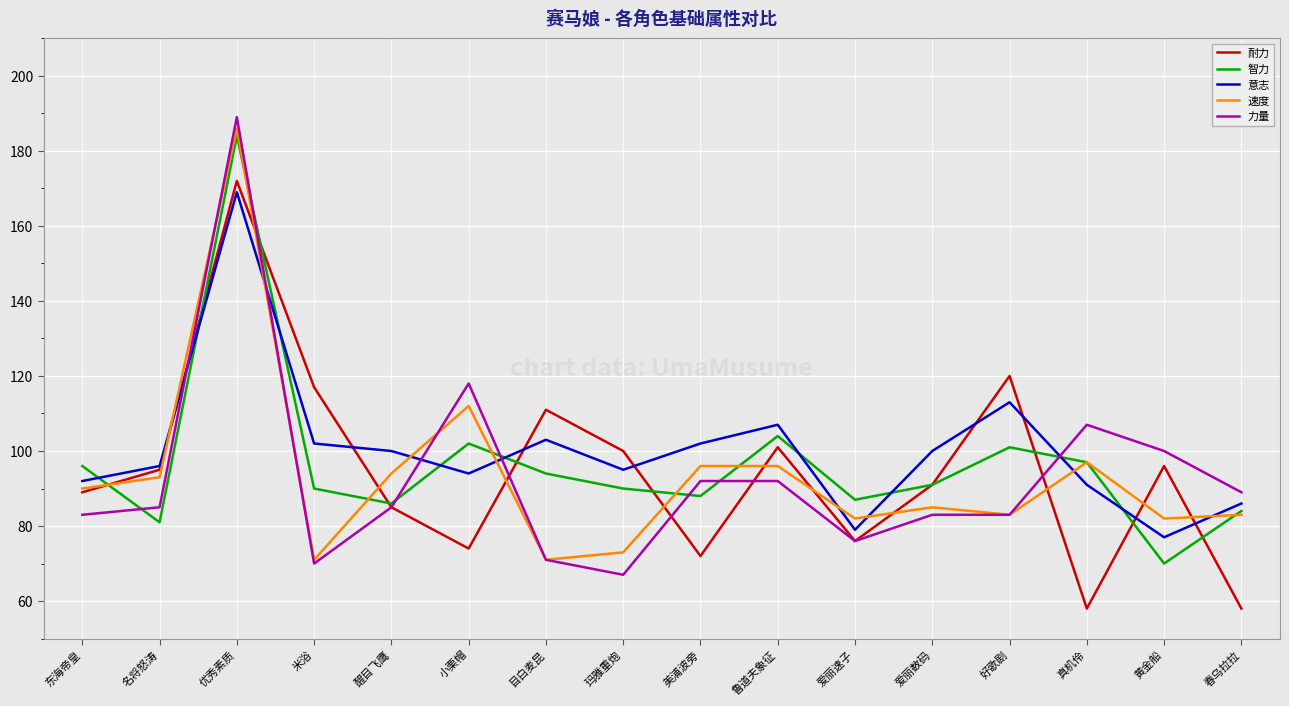

What is the total value across all series at 爱丽速子?

400